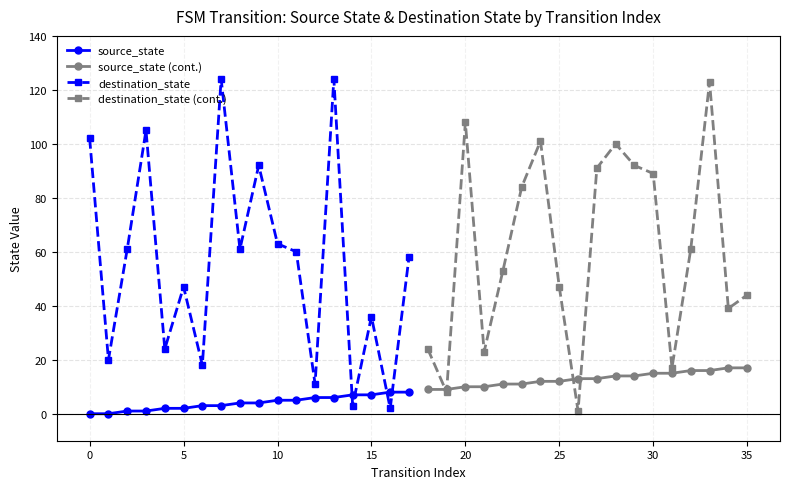

The source_state (cont.) series shows 17 at 35. True or false?

True